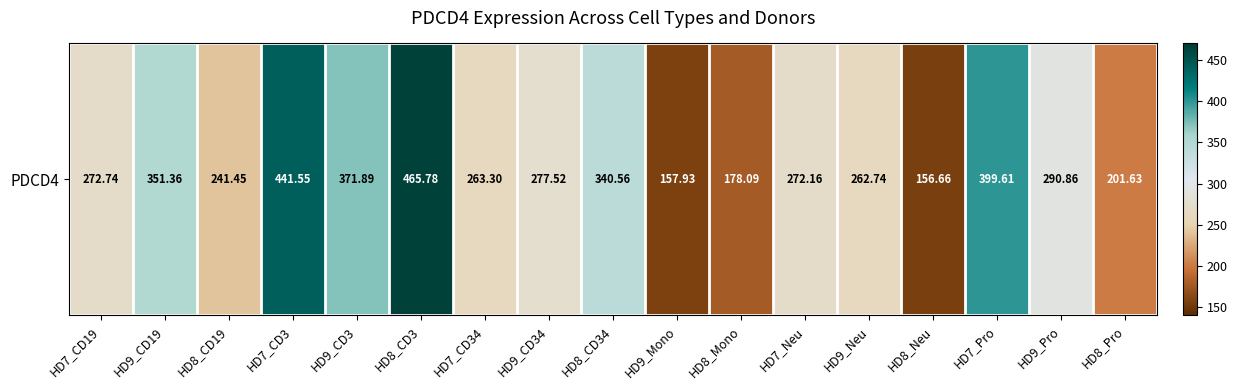

Is it true that the value at HD7_CD3 is 441.6?

True